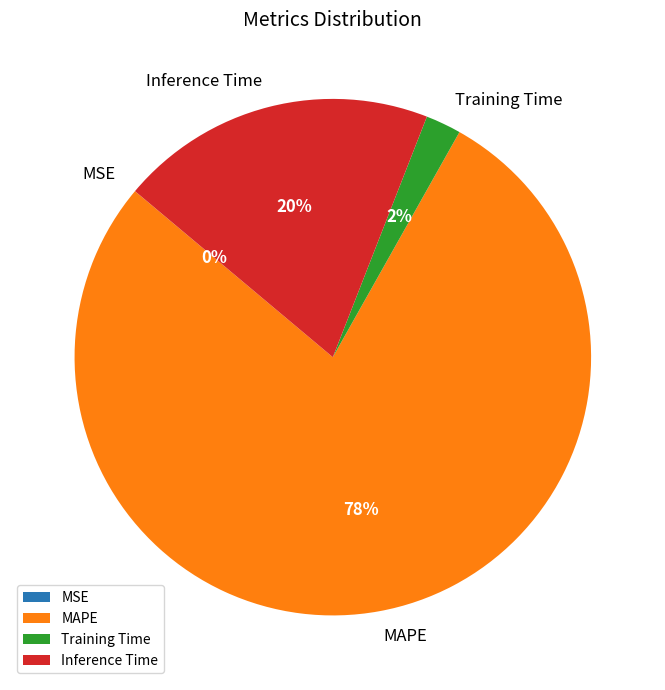

Which slice is the largest?

MAPE